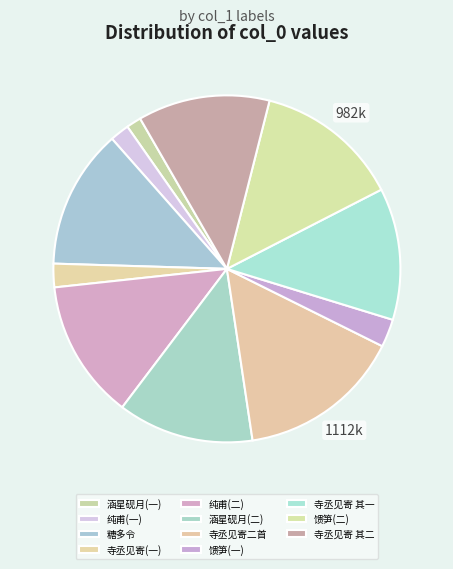

To the nearest percent, what is the difference between the largest and smallest slice percentages?

14%